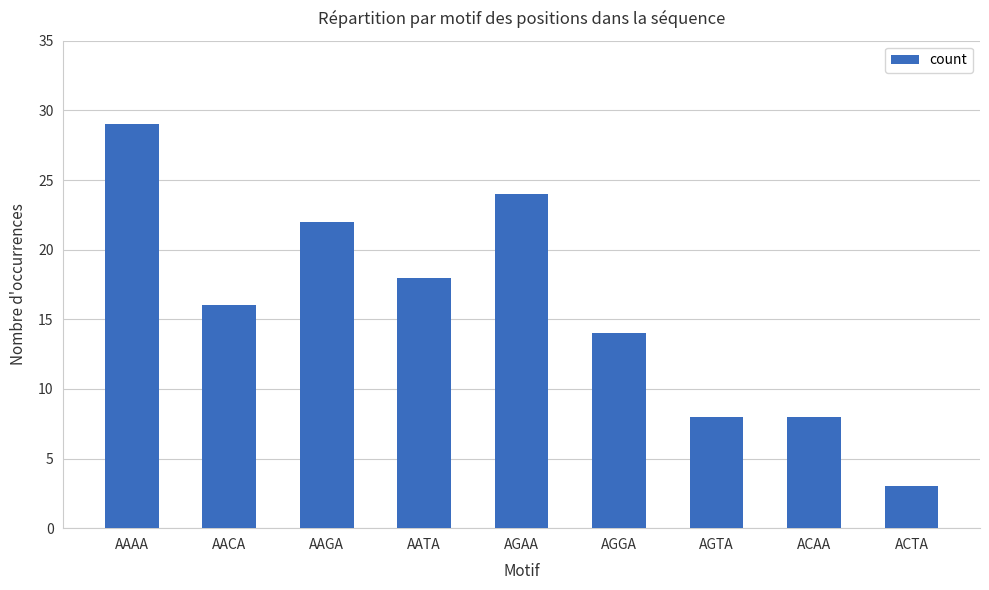

How many bars are there in total?

9